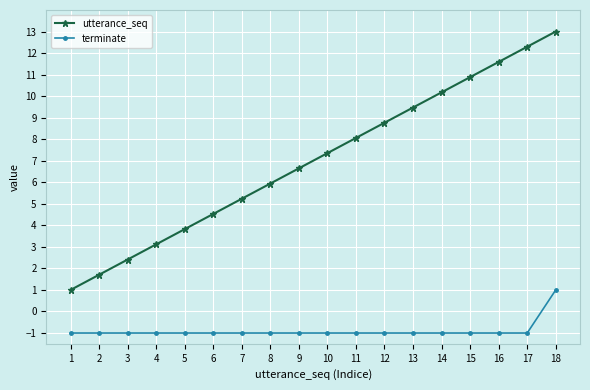

What is the lowest value of the utterance_seq series?

1.0